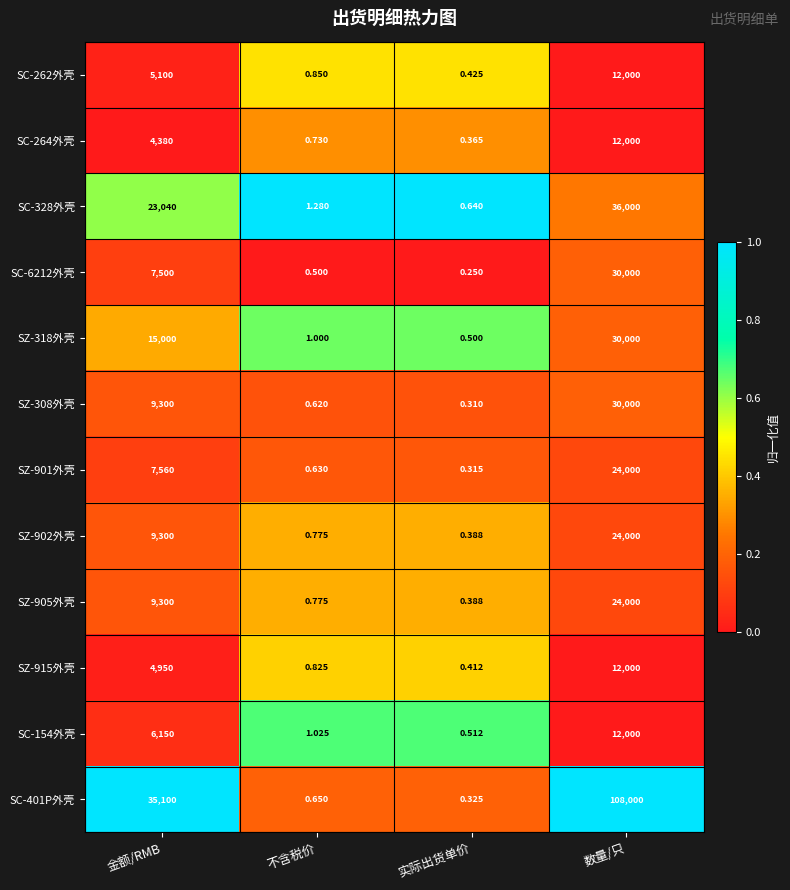

Is the value of SZ-318外壳 at 金额/RMB greater than the value of SC-328外壳 at 不含税价?

Yes